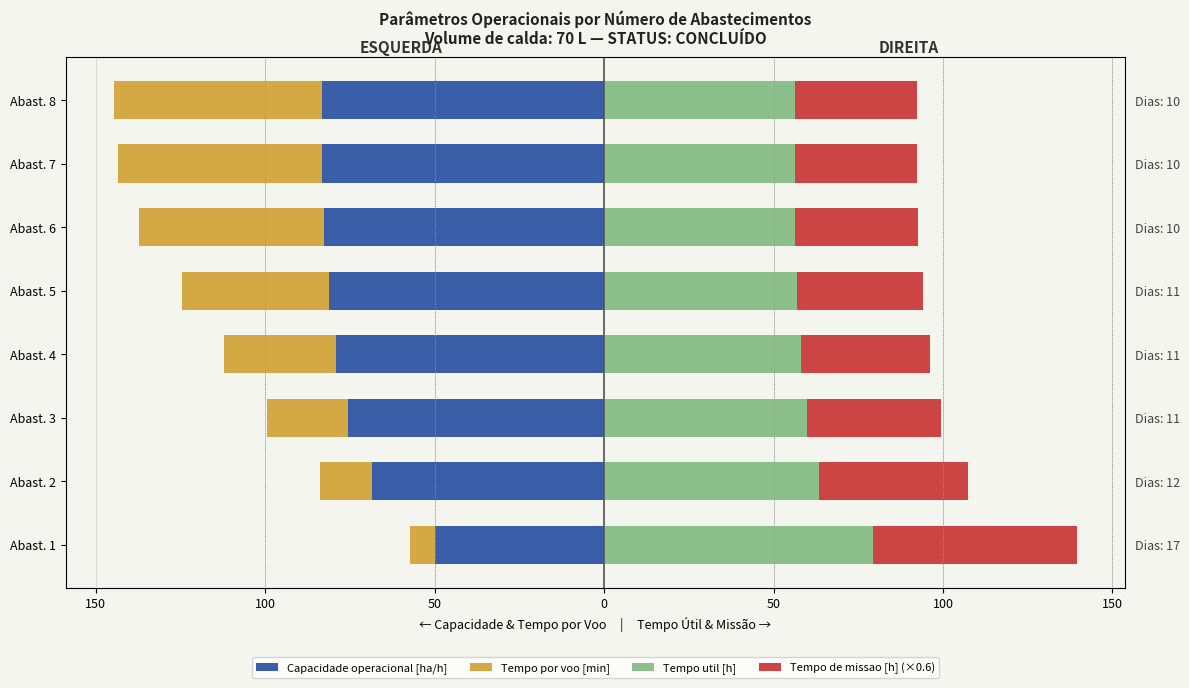

The Tempo de missao [h] (×0.6) series shows 36.3 at Abast. 6. True or false?

True